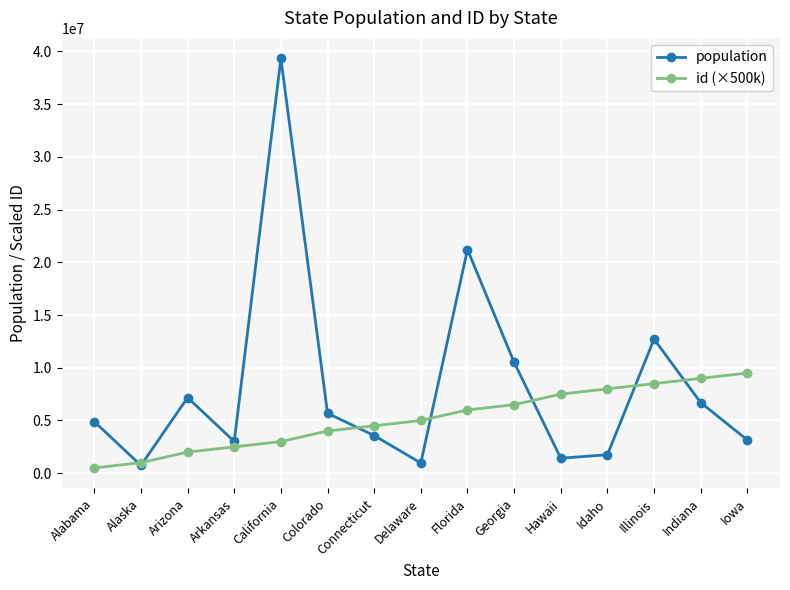

In population, how many points are lower than both neighbors (excluding endpoints)?

4